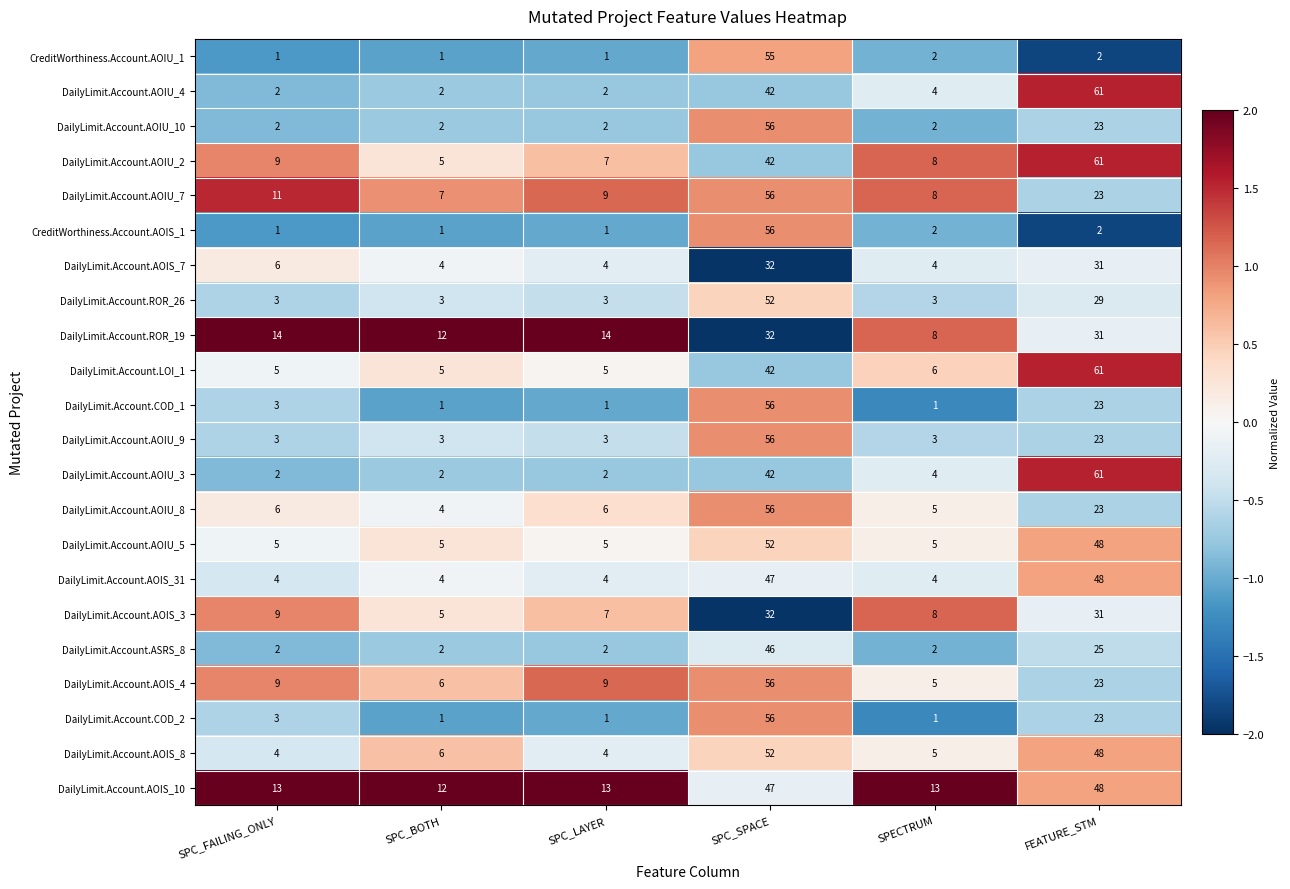

Is the value of DailyLimit.Account.AOIS_7 at SPC_LAYER greater than the value of CreditWorthiness.Account.AOIU_1 at SPC_LAYER?

Yes